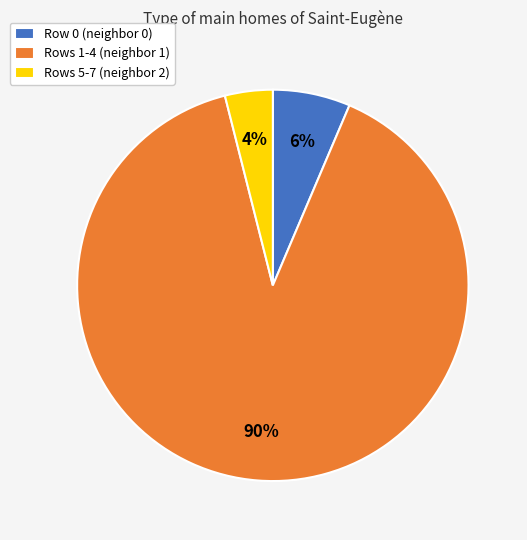

Does Rows 1-4 (neighbor 1) represent more than half of the total?

Yes